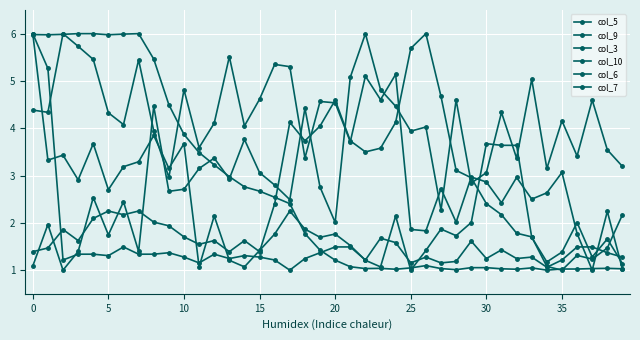

Count the number of categories in the chart.

40